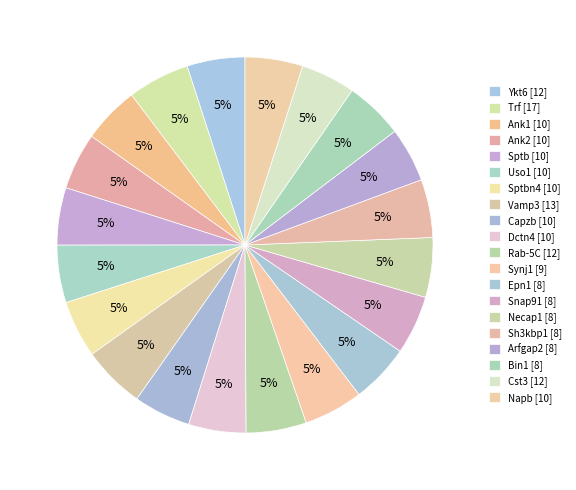

True or false: Sh3kbp1 [8] accounts for 5% of the total.

True